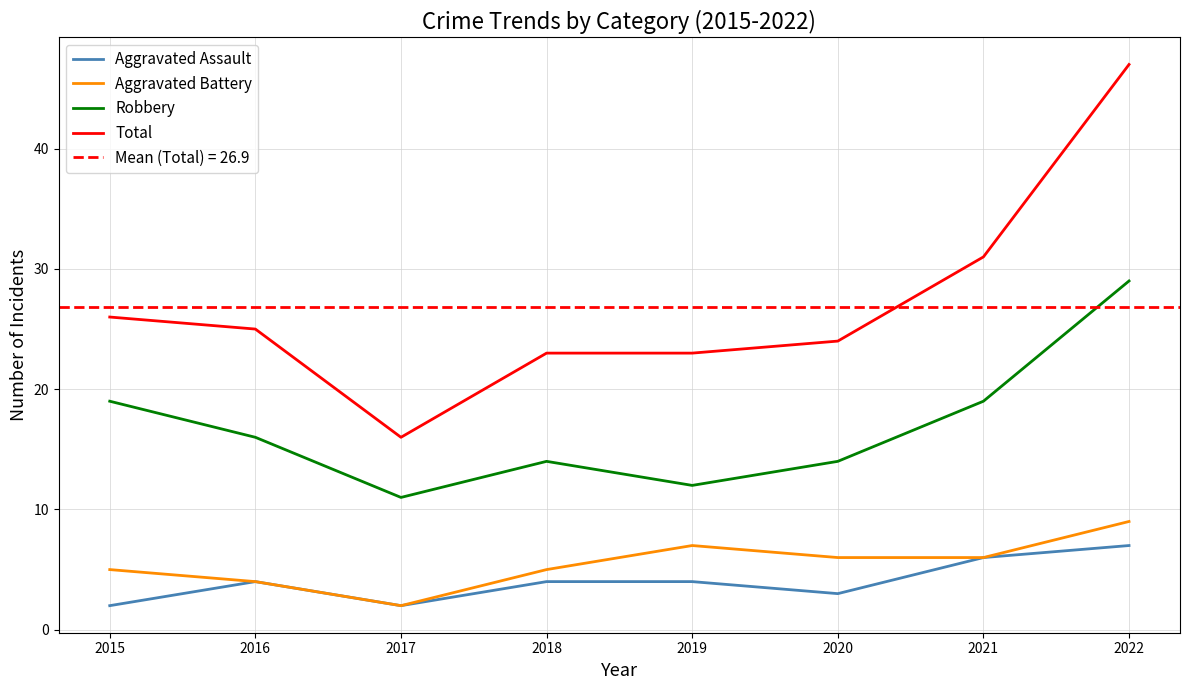

What is the lowest value of the Aggravated Assault series?

2